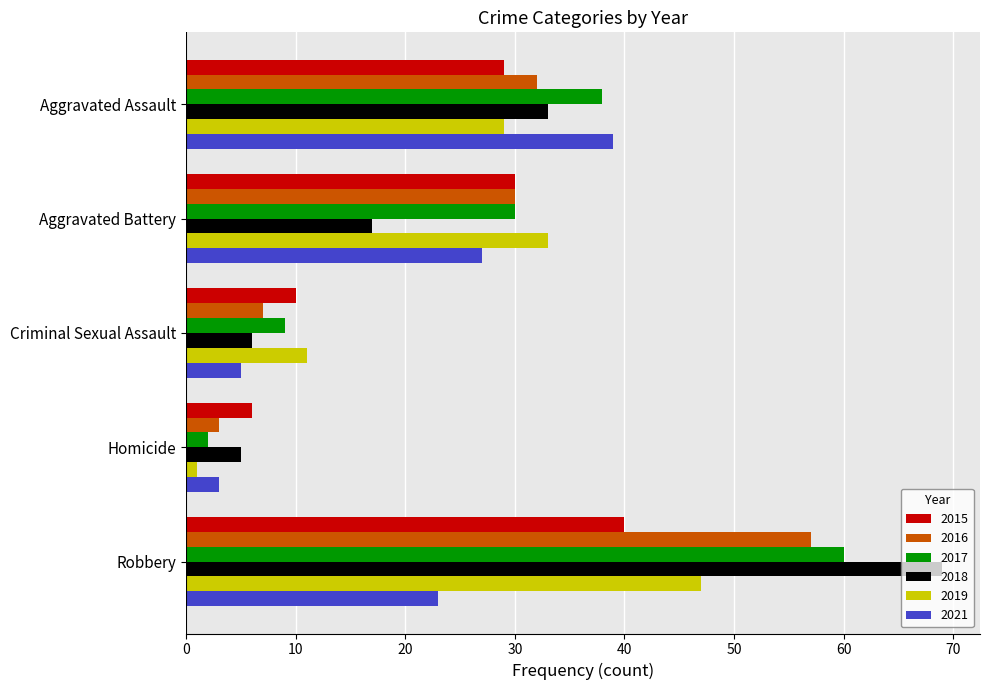

The 2016 series shows 19 at Aggravated Battery. True or false?

False